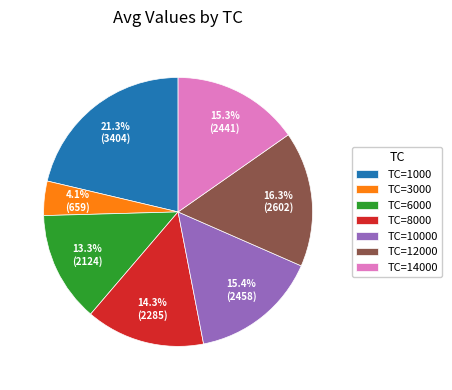

Which has a higher value, TC=12000 or TC=3000?

TC=12000